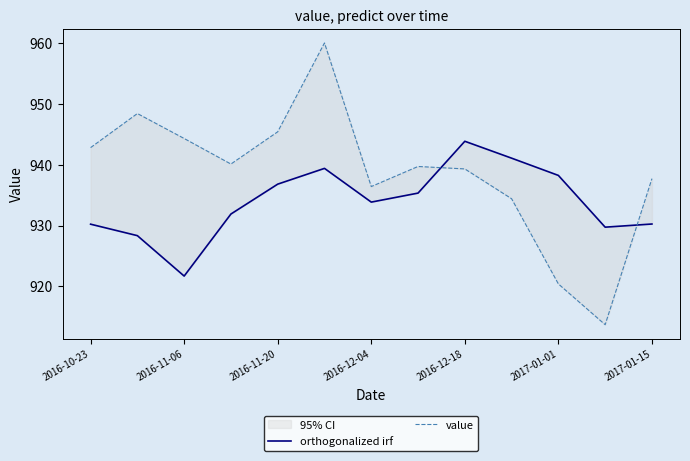

What is the difference between the value values at 2017-01-01 and 8?

20.7